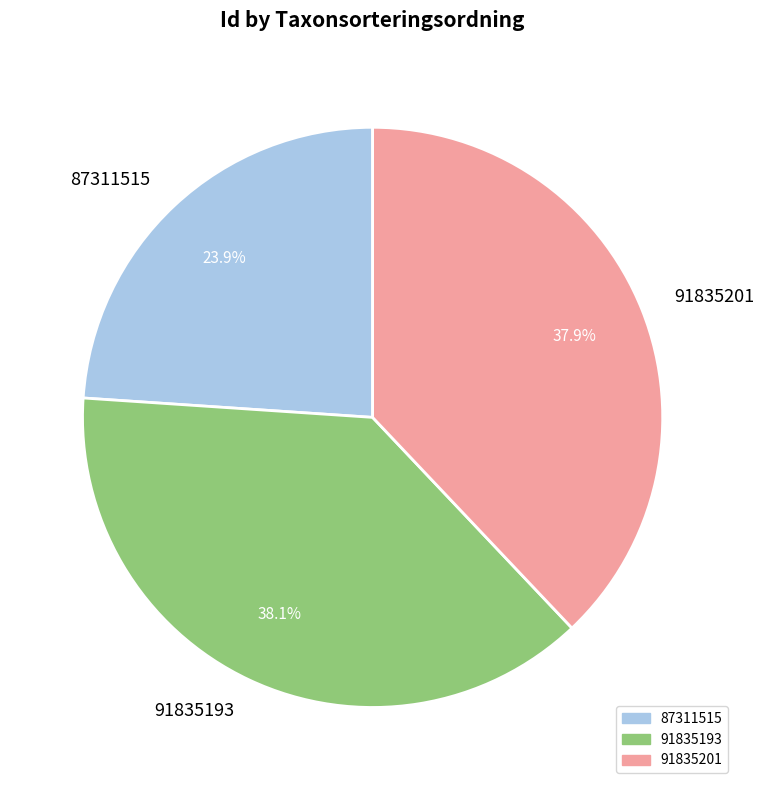

Which has a higher value, 91835201 or 87311515?

91835201